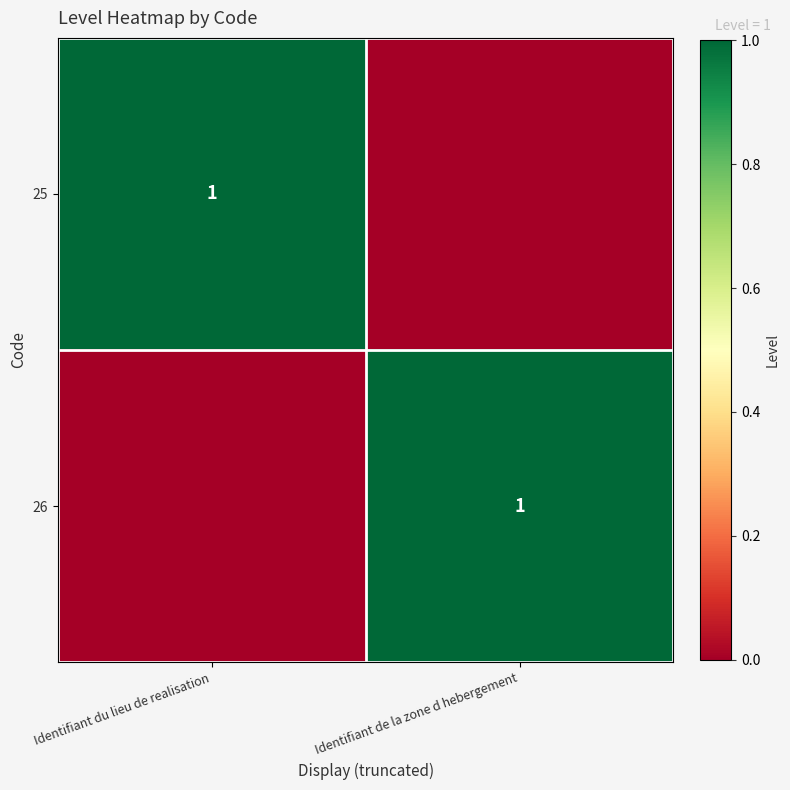

How many series are shown in this chart?

2